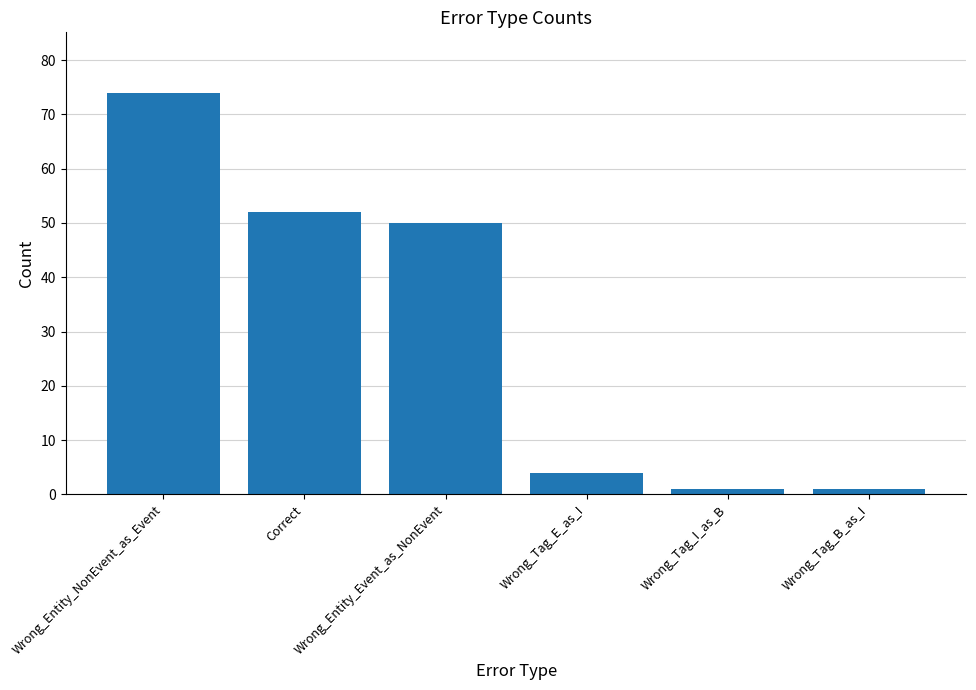

The chart shows a value of 74 at Wrong_Entity_NonEvent_as_Event. True or false?

True